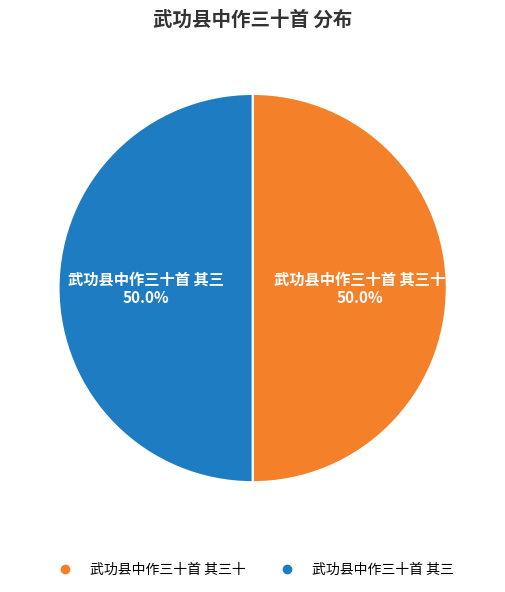

Rank the categories by value from lowest to highest.

武功县中作三十首 其三, 武功县中作三十首 其三十